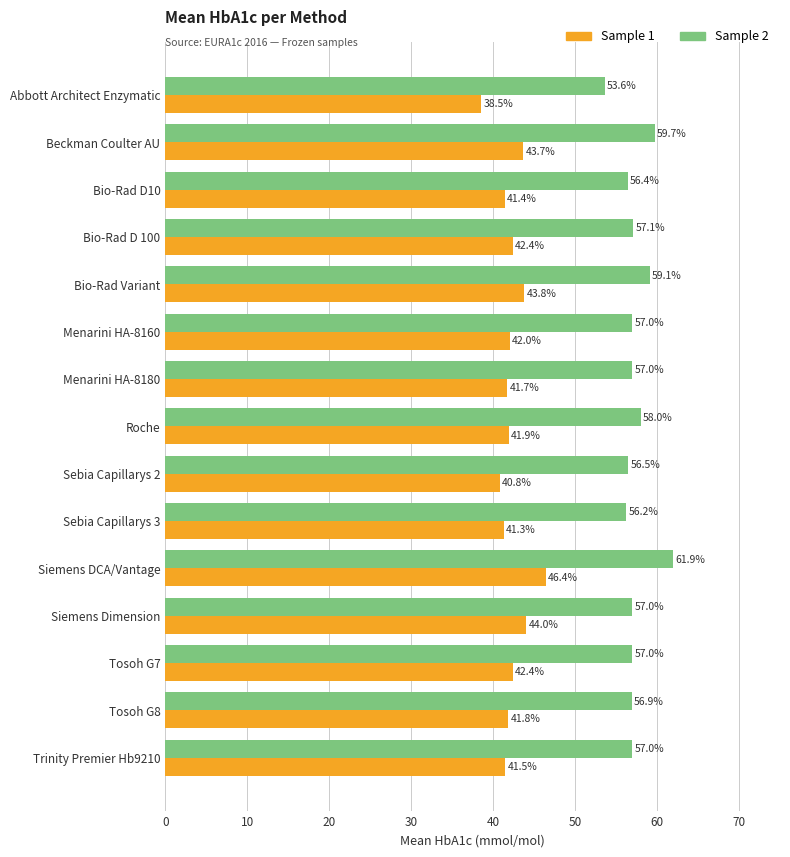

The Sample 2 series shows 56.5 at Sebia Capillarys 2. True or false?

True